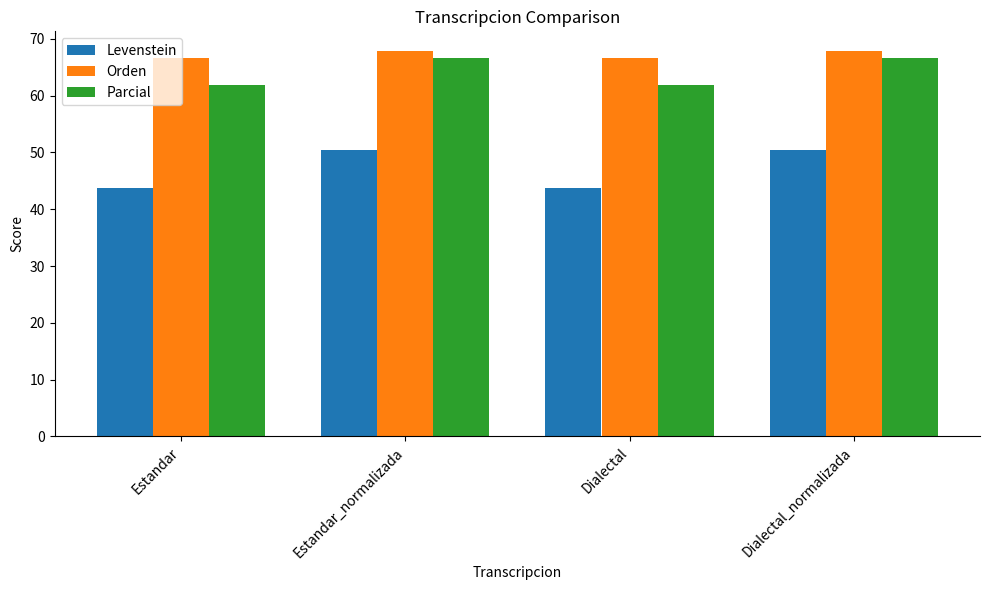

What is the average value of the Parcial series?

64.3